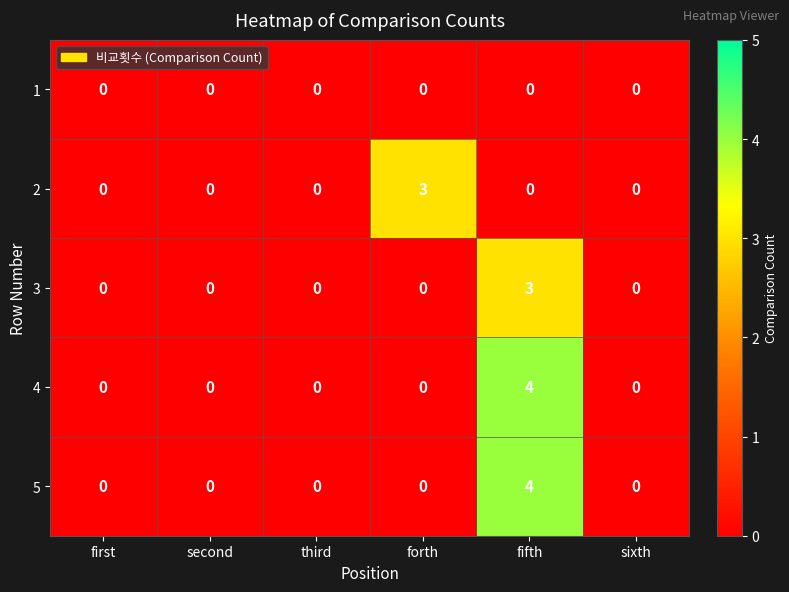

Is it true that 4 equals 0 at forth?

True